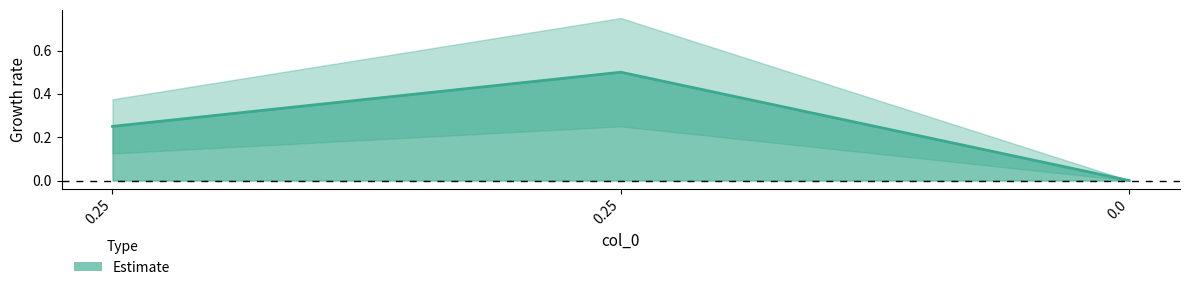

What is the sum of the values at 0.25 and 0.25?

0.8